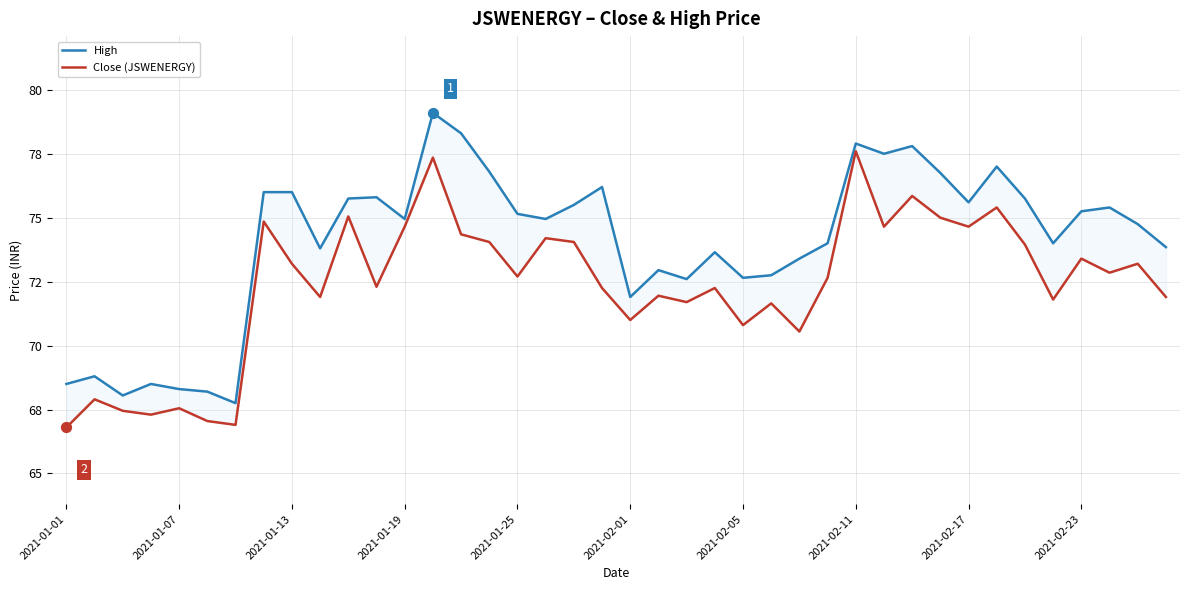

What are all the series names shown in the legend?

High, Close (JSWENERGY)